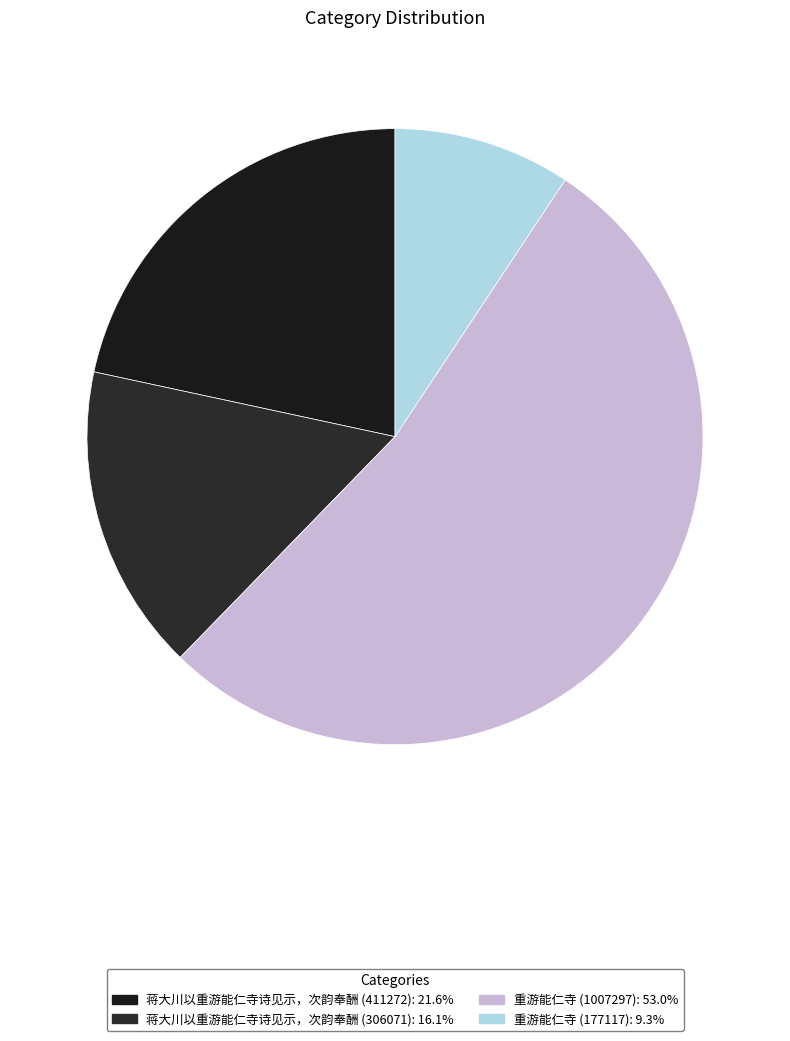

How many segments does this pie chart have?

4